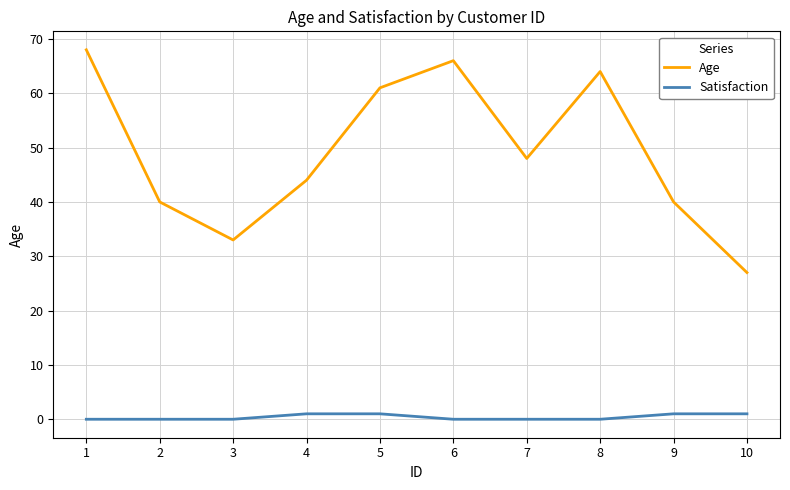

True or false: Satisfaction and Age intersect in this chart.

False